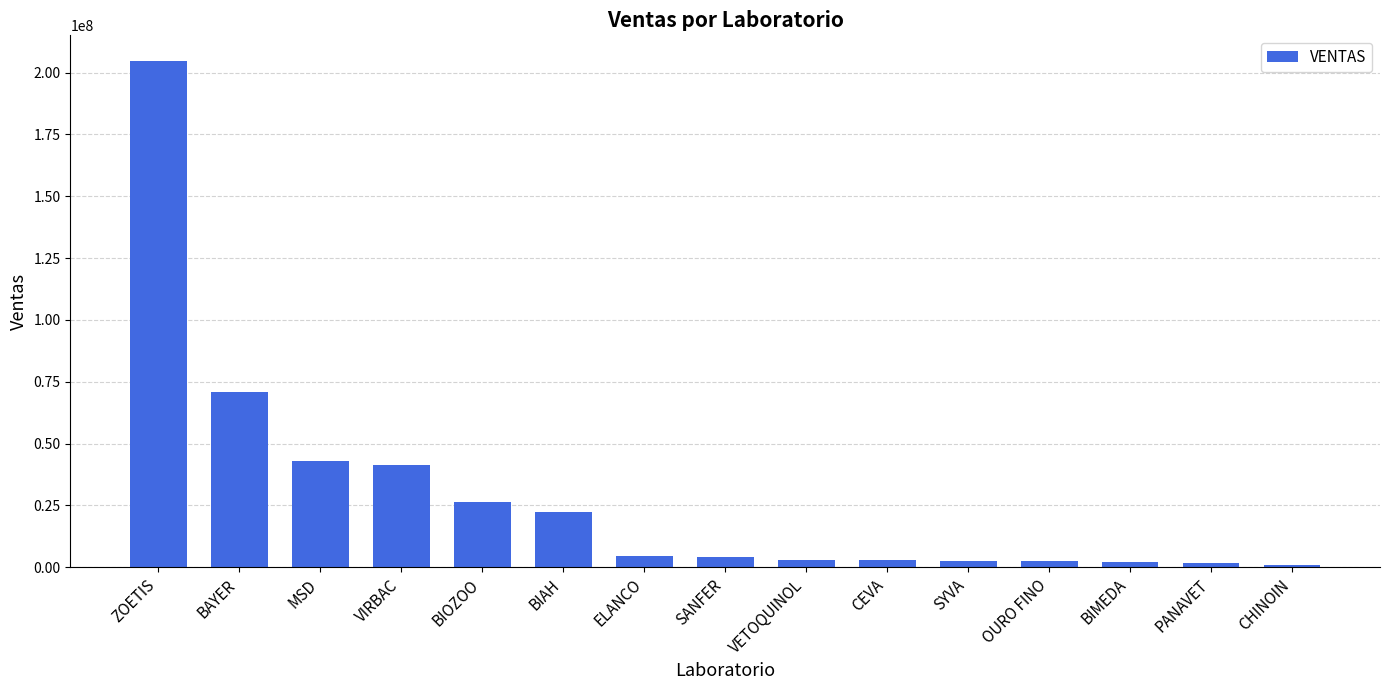

What is the label of the 13th bar from the right?

MSD